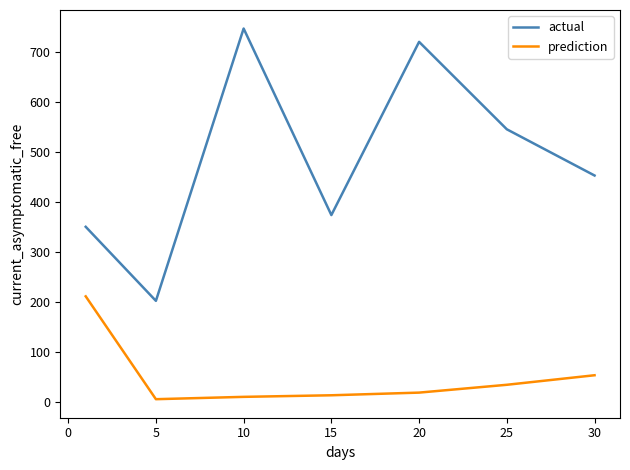

What is the greatest value displayed?

746.7